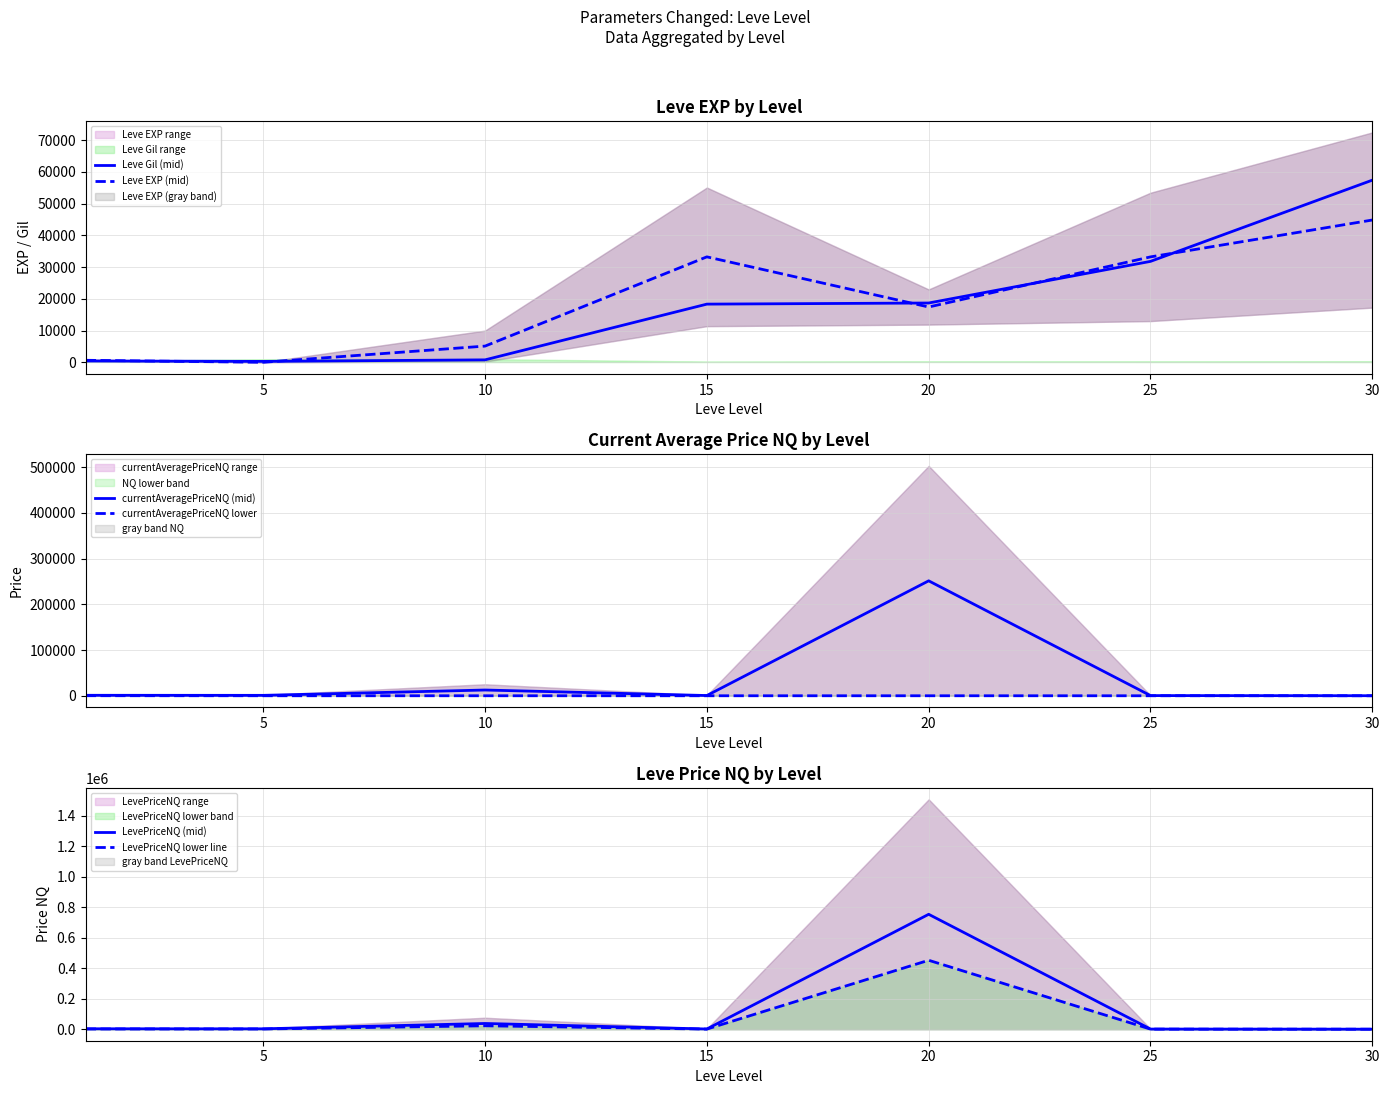

At which category is the sum across all series the highest?

20